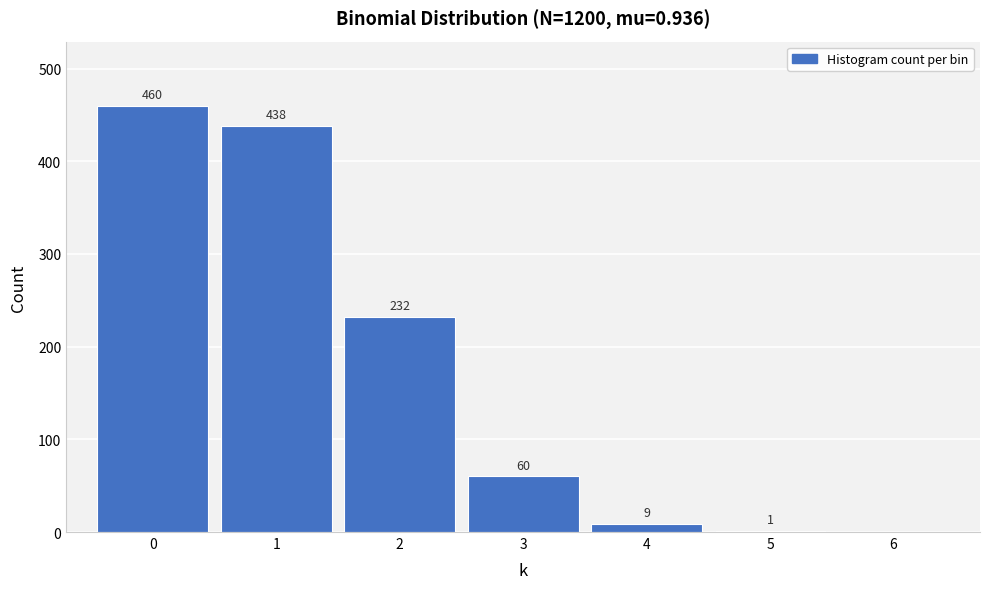

Reading right to left, transcribe all the data shown in this chart.

6=0	5=1	4=9	3=60	2=232	1=438	0=460